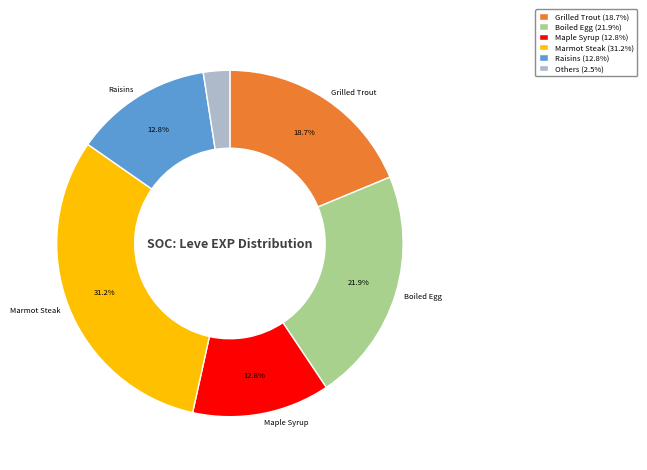

Is there any slice that represents more than half of the pie?

No